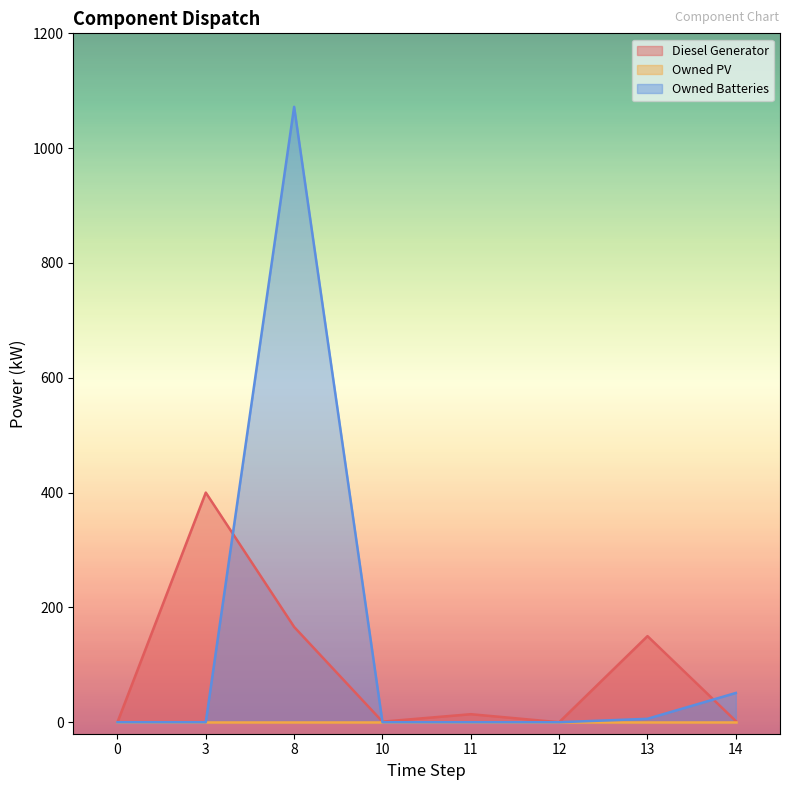

What is the difference between the second highest and second lowest values in the Owned Batteries series?

51.0